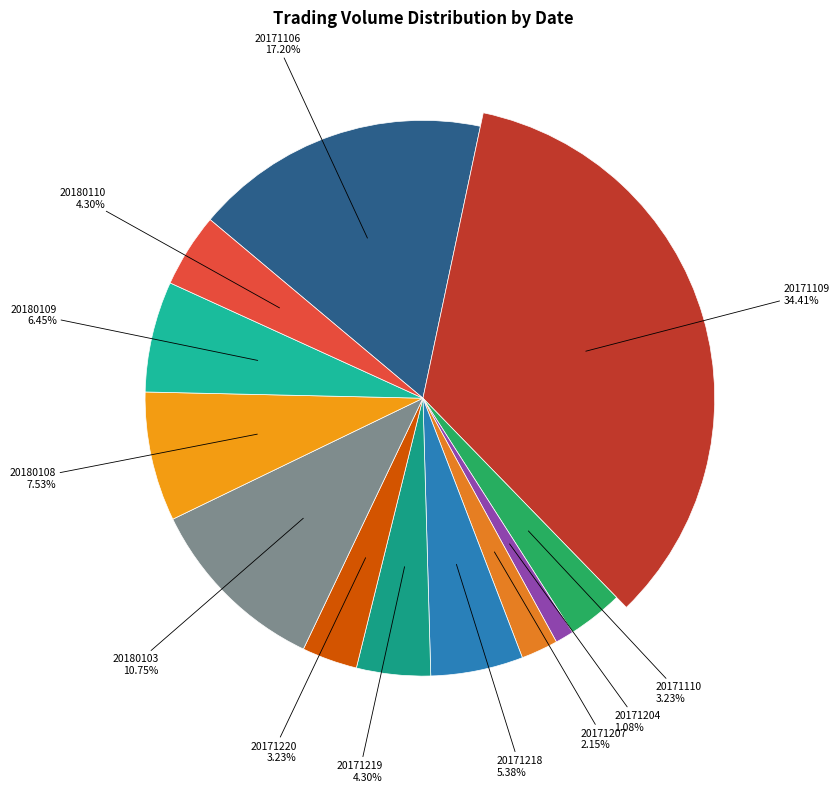

Which category has the smallest portion of the pie?

20171204